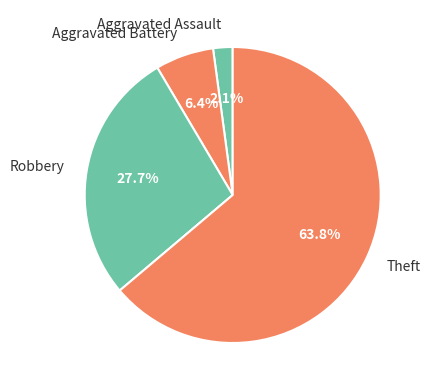

Count the number of slices in the pie.

4